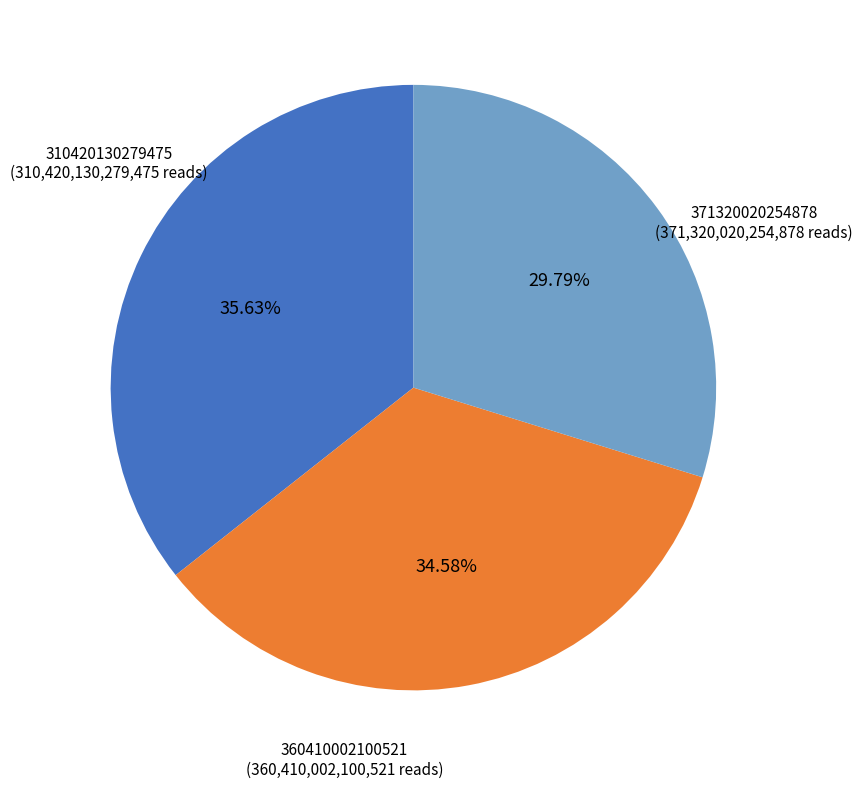

To the nearest percent, what is the average slice percentage?

33%